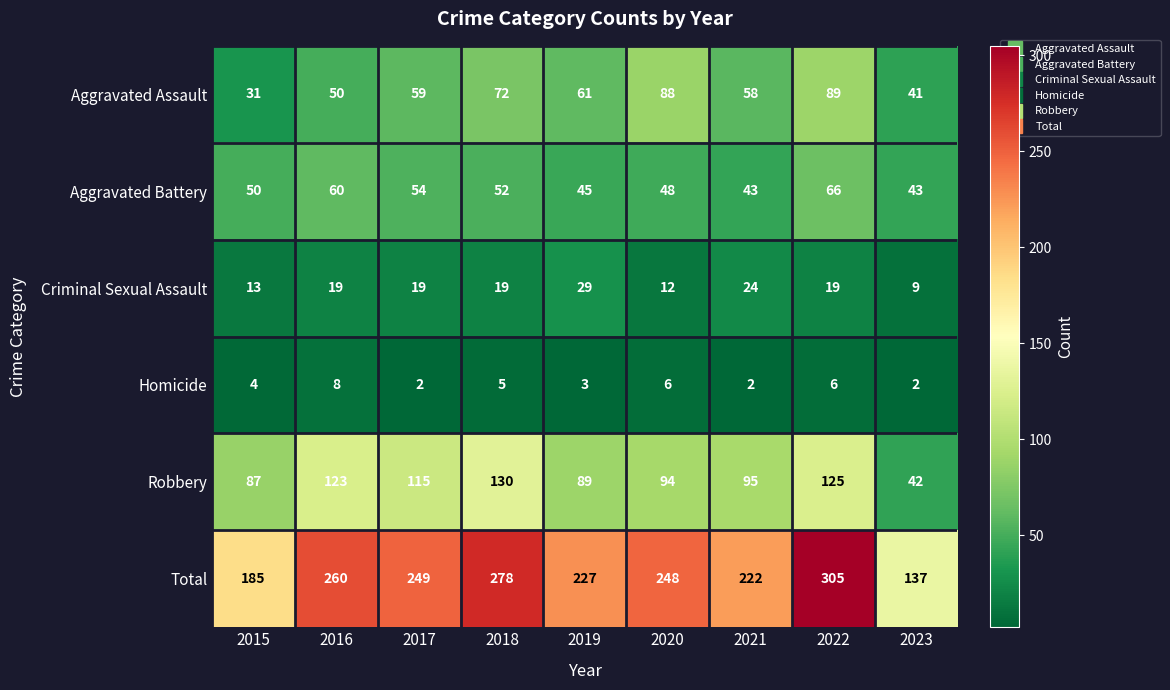

Where is Robbery nearest to the value 86?

2015